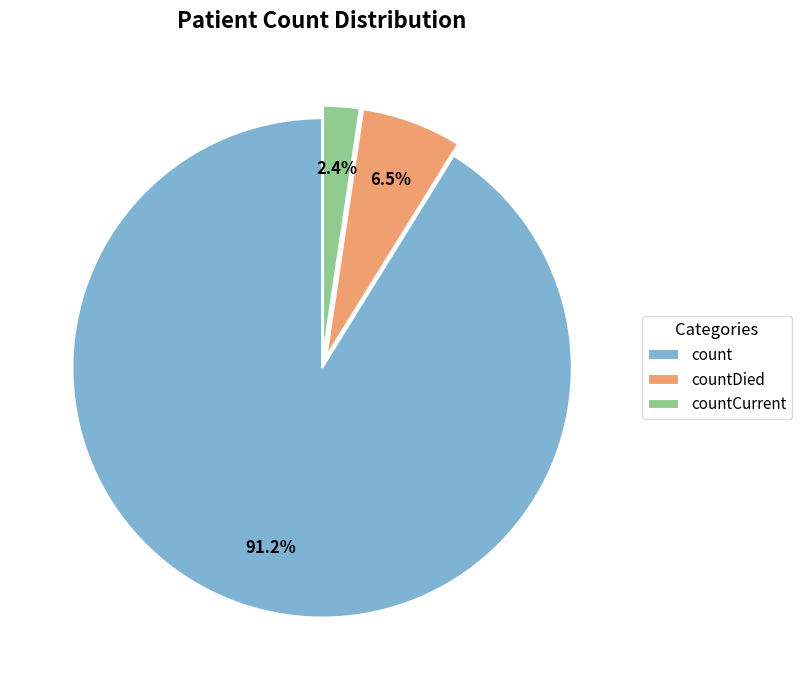

What is the majority slice?

count